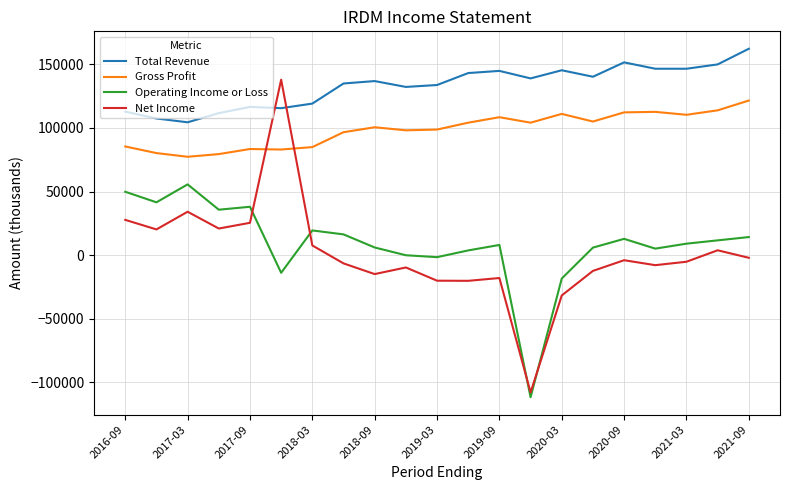

True or false: Gross Profit and Operating Income or Loss cross at least once.

False